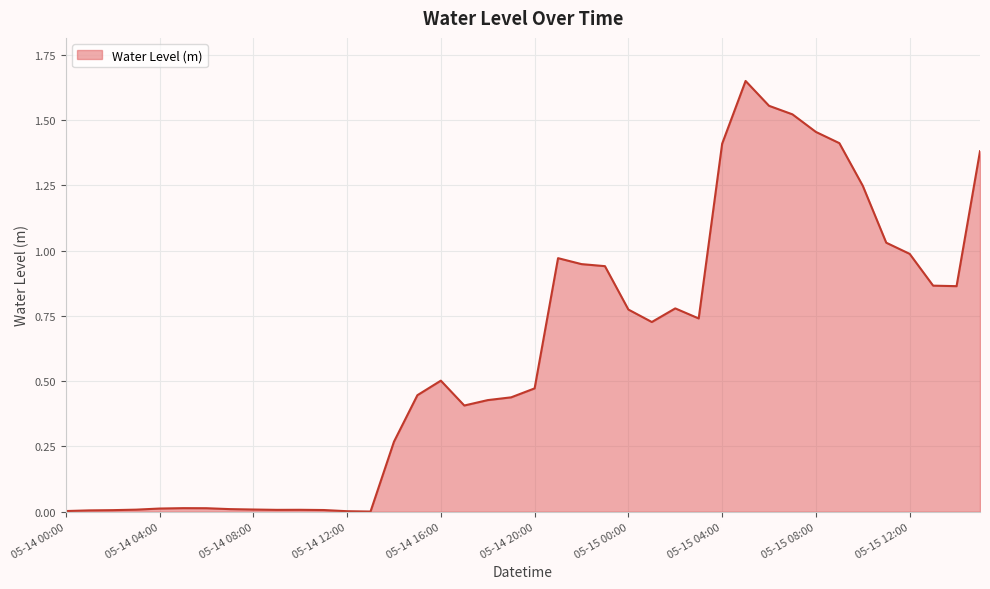

Does the chart display data point markers on the line(s)?

No